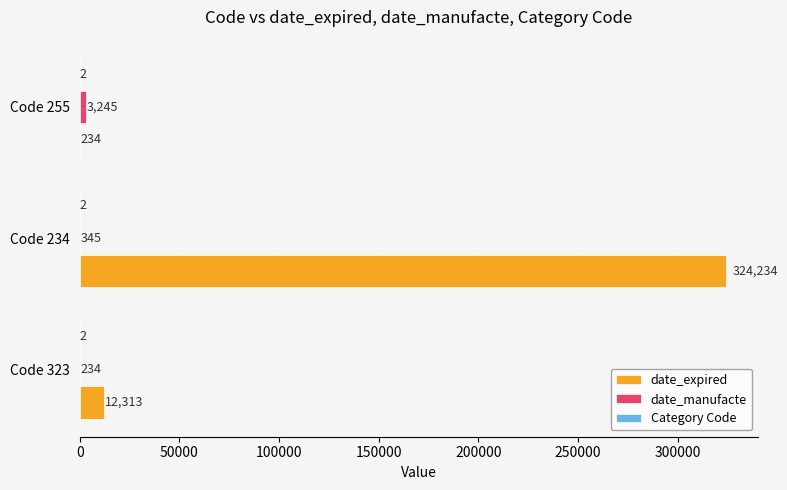

What is the sum of all date_expired values?

336781